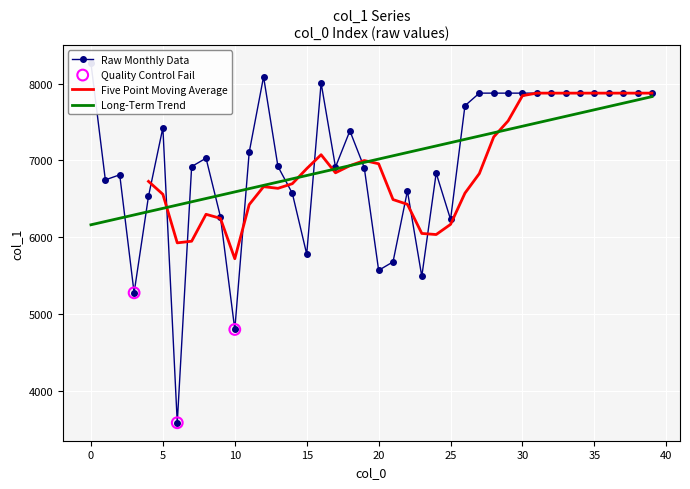

Which has a higher value, 18 or 5?

5